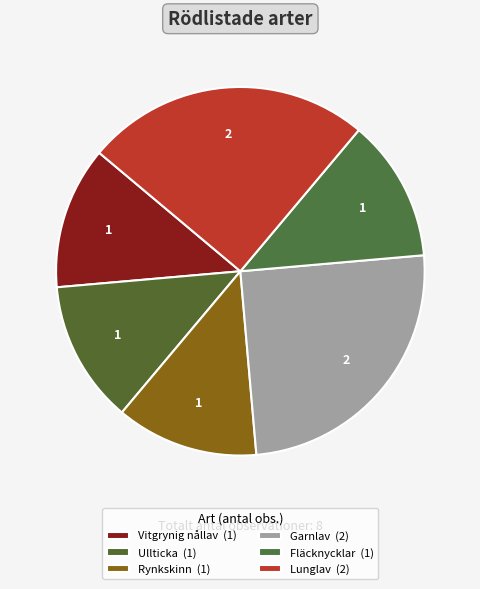

How many segments does this pie chart have?

6